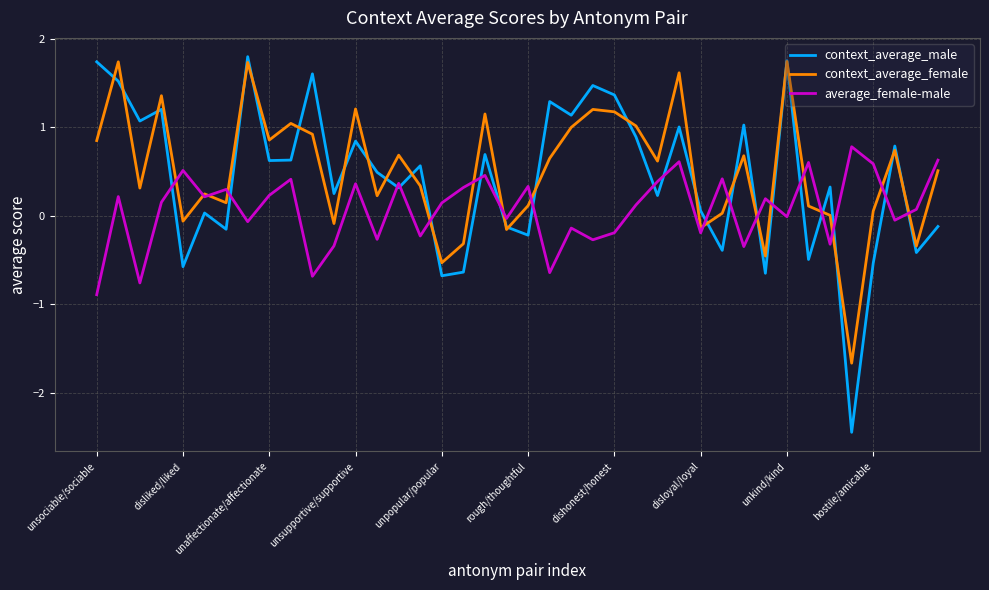

Which series has the largest range (max minus min)?

context_average_male